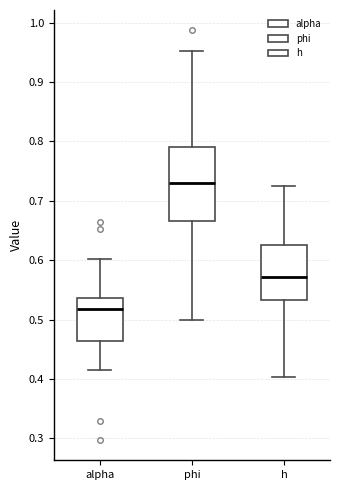

Reading left to right, read every box against the y-axis: the position of its median line, the range the box covers, and the ends of its whiskers. The values are not printed on the chart, so give them approximately, as read against the axis.

alpha: median 0.52, box 0.46 to 0.54, whiskers 0.42 to 0.60
phi: median 0.73, box 0.67 to 0.79, whiskers 0.50 to 0.95
h: median 0.57, box 0.53 to 0.63, whiskers 0.40 to 0.73